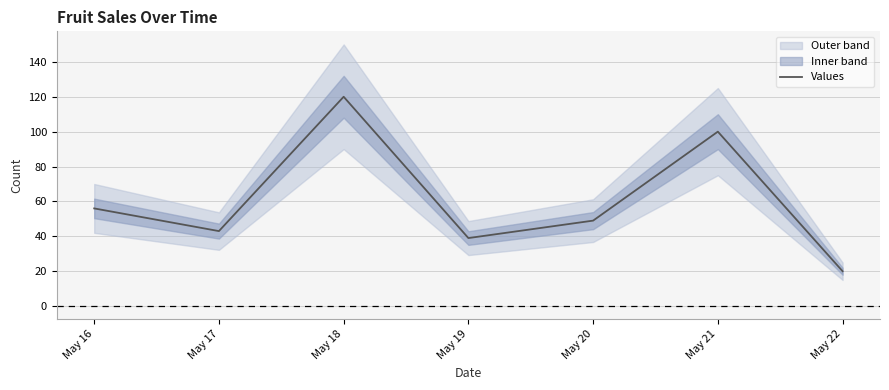

Reading left to right, transcribe all the data shown in this chart.

56	43	120	39	49	100	20